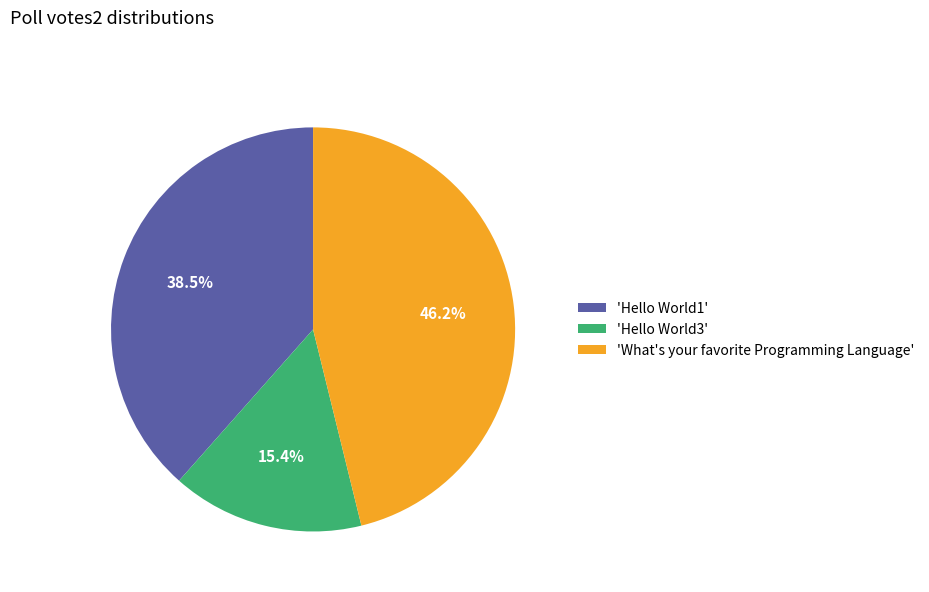

Which category has the smallest portion of the pie?

'Hello World3'